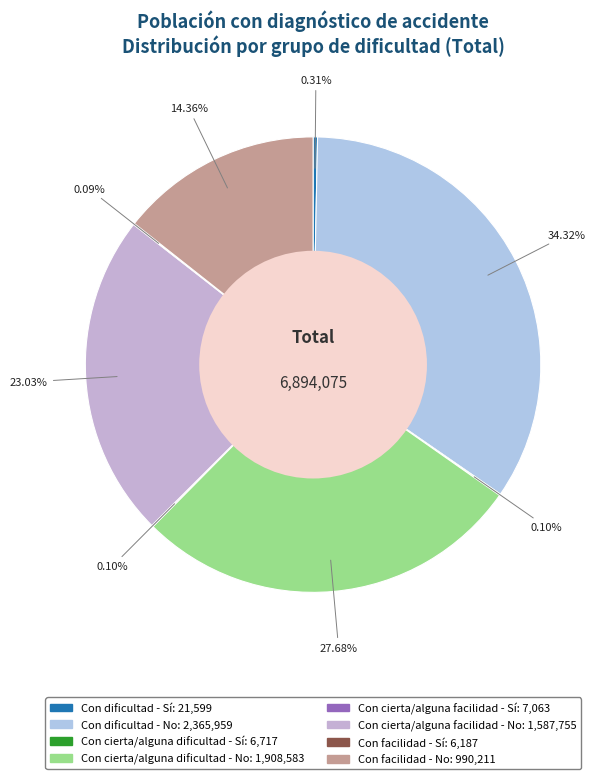

To the nearest percent, what is the difference between the largest and smallest slice percentages?

34%